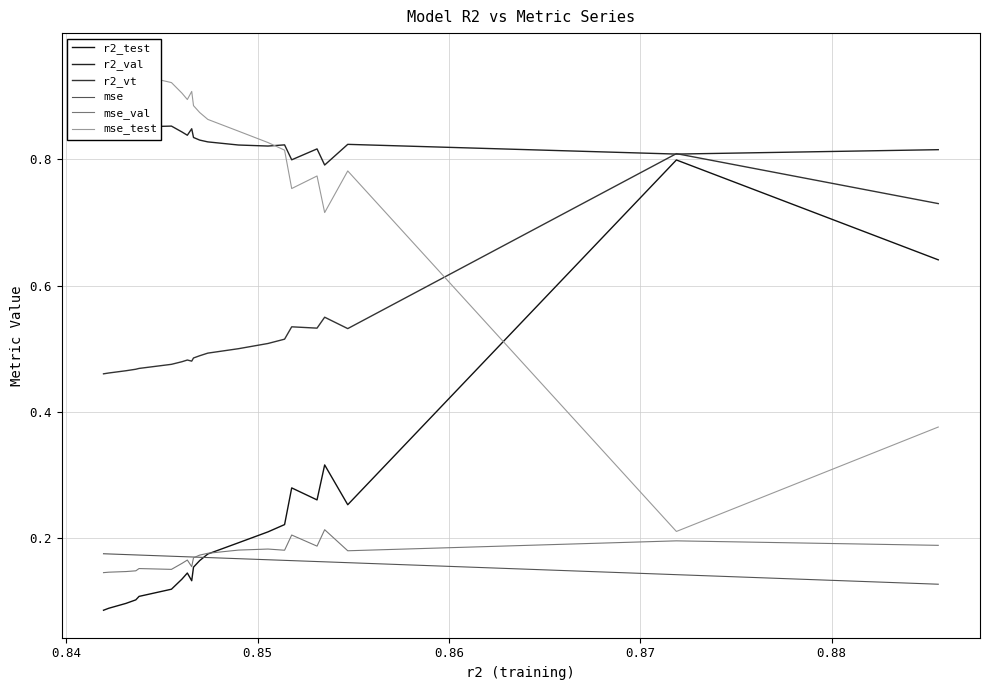

What is the value of the mse point at the 1st from the left?

0.2